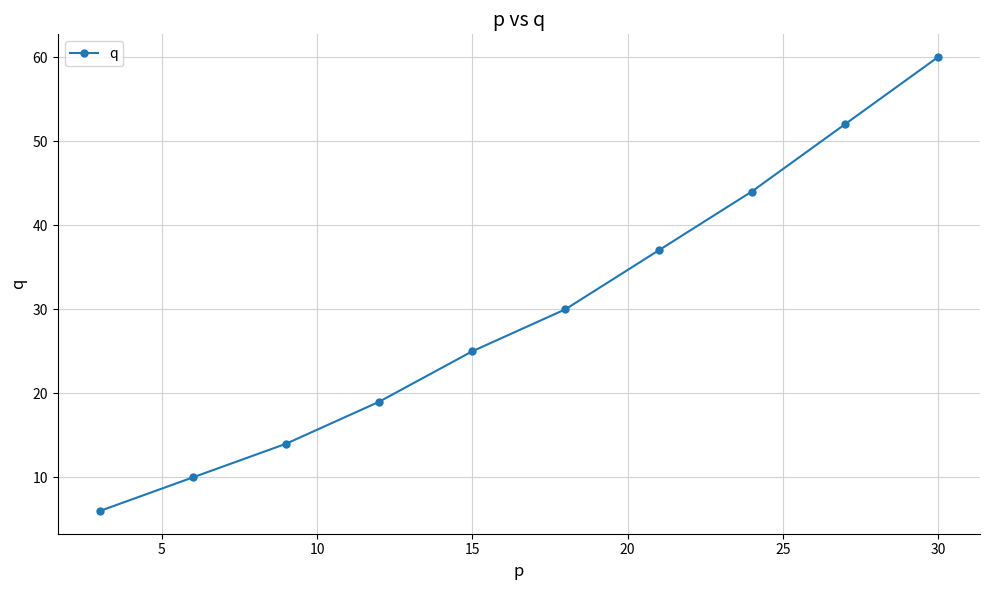

True or false: there are more than 0 points higher than both neighbors.

False